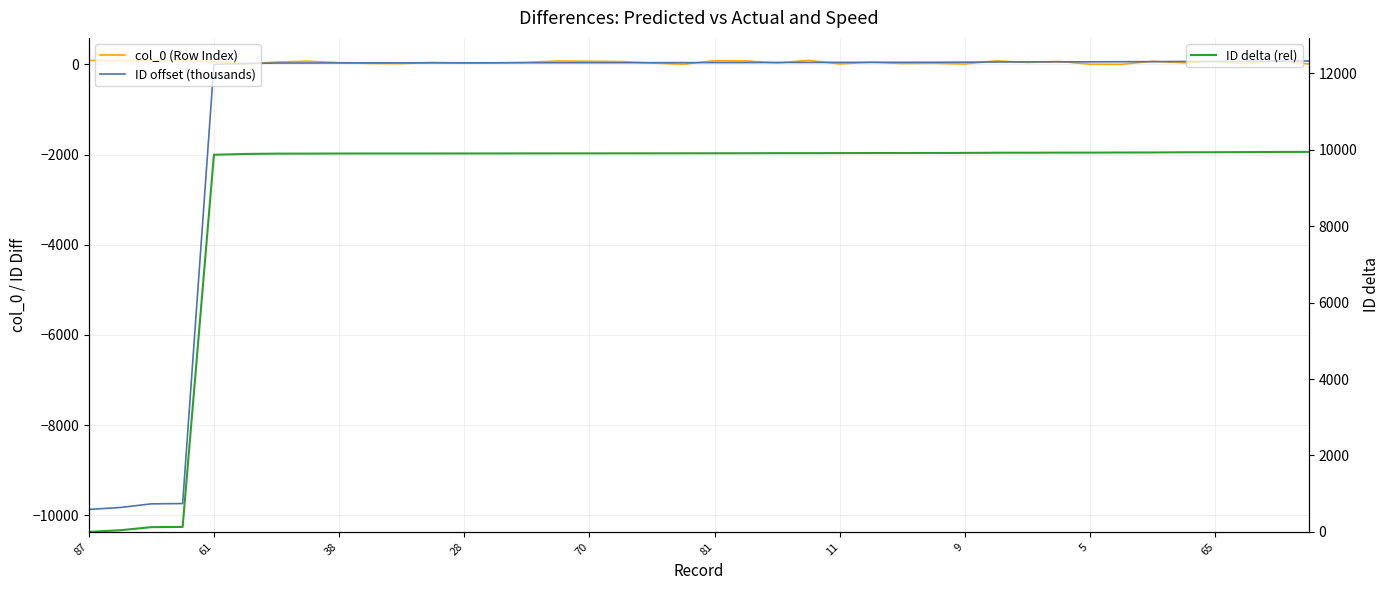

Is it true that ID delta (rel) equals 9905.9 at 17?

True